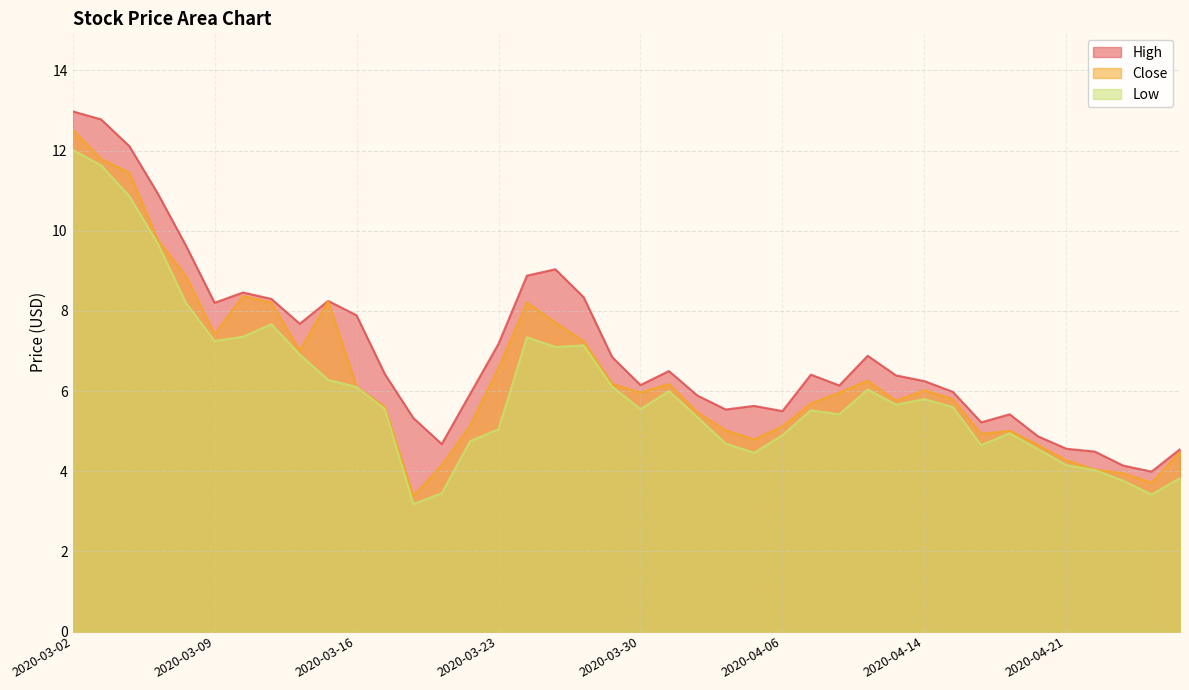

Count the number of categories in the chart.

40